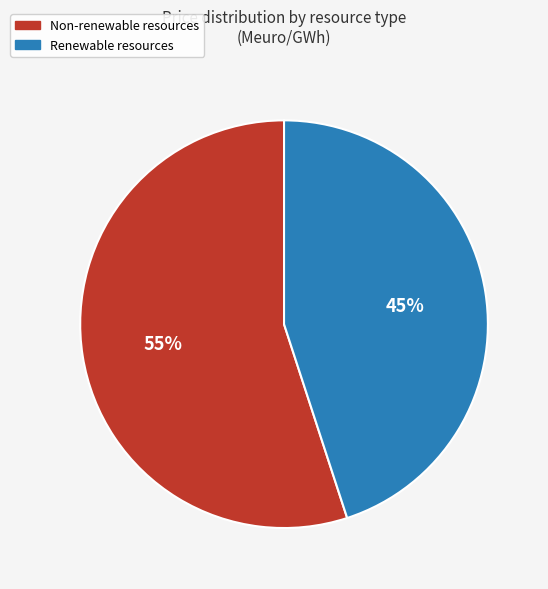

Does any single category account for the majority?

Yes